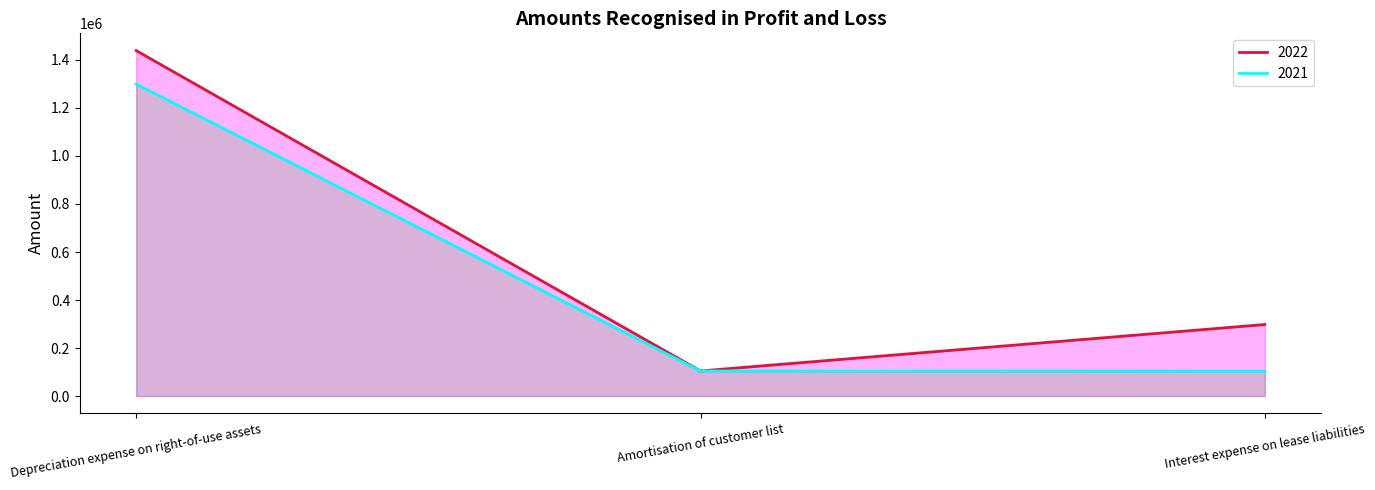

What is the difference between the 2021 values at Depreciation expense on right-of-use assets and Amortisation of customer list?

1194711